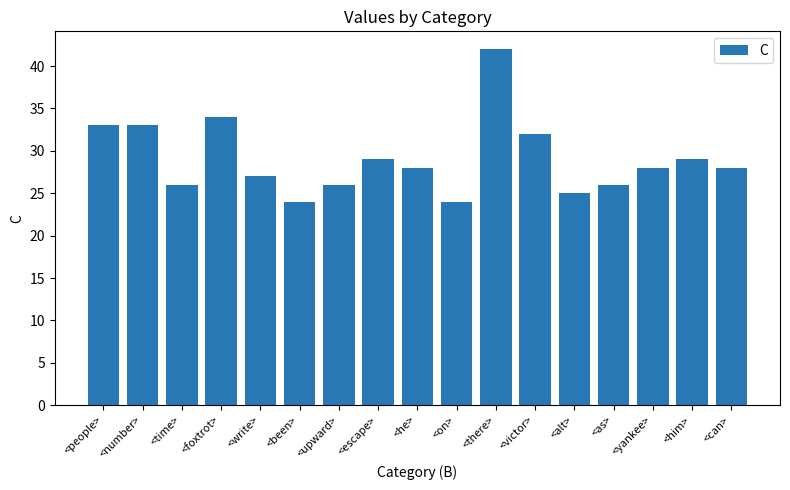

Is it true that the value at <him> is 29?

True